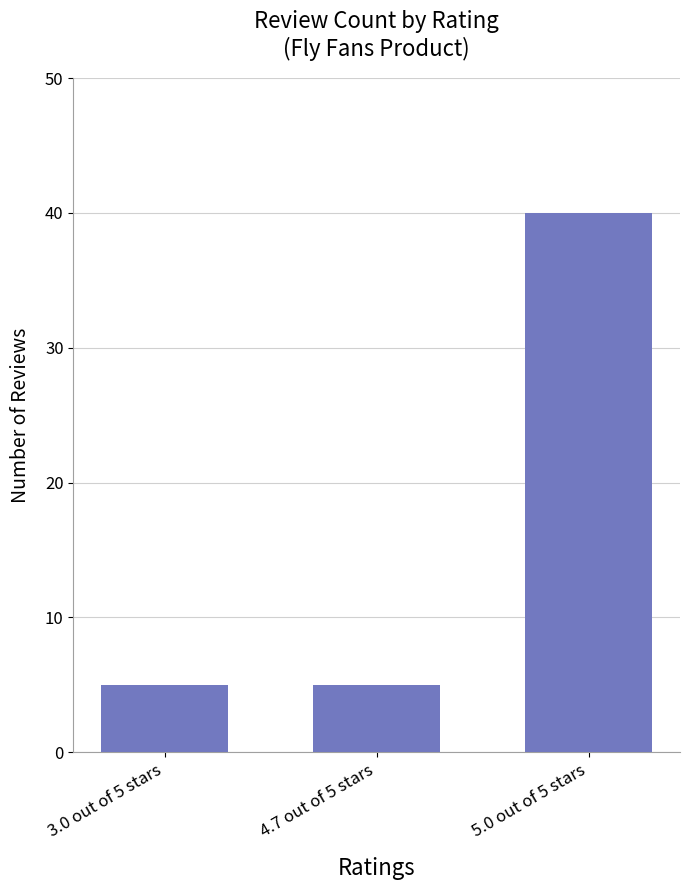

Which has a higher value, 3.0 out of 5 stars or 5.0 out of 5 stars?

5.0 out of 5 stars